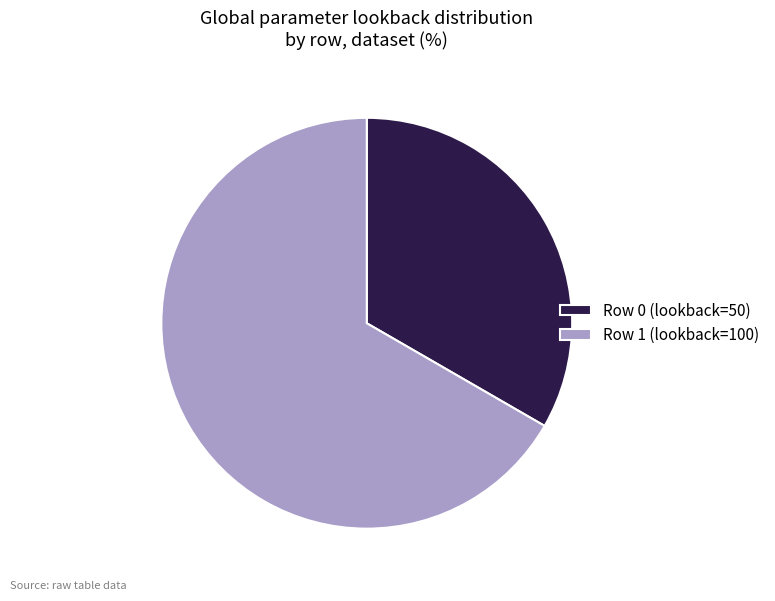

True or false: Row 0 (lookback=50) accounts for 25% of the total.

False